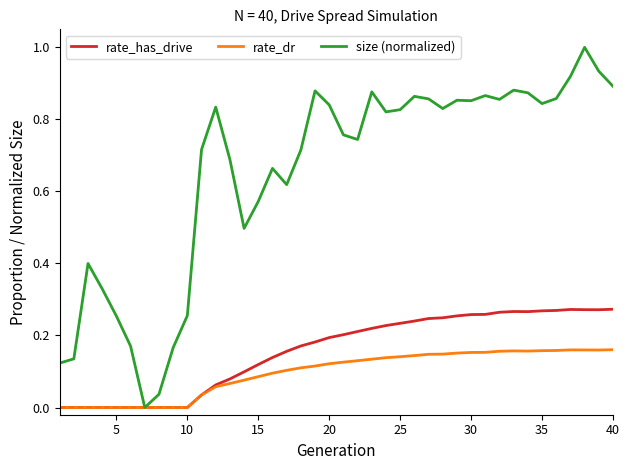

True or false: rate_has_drive has more than 1 interior local peaks.

True